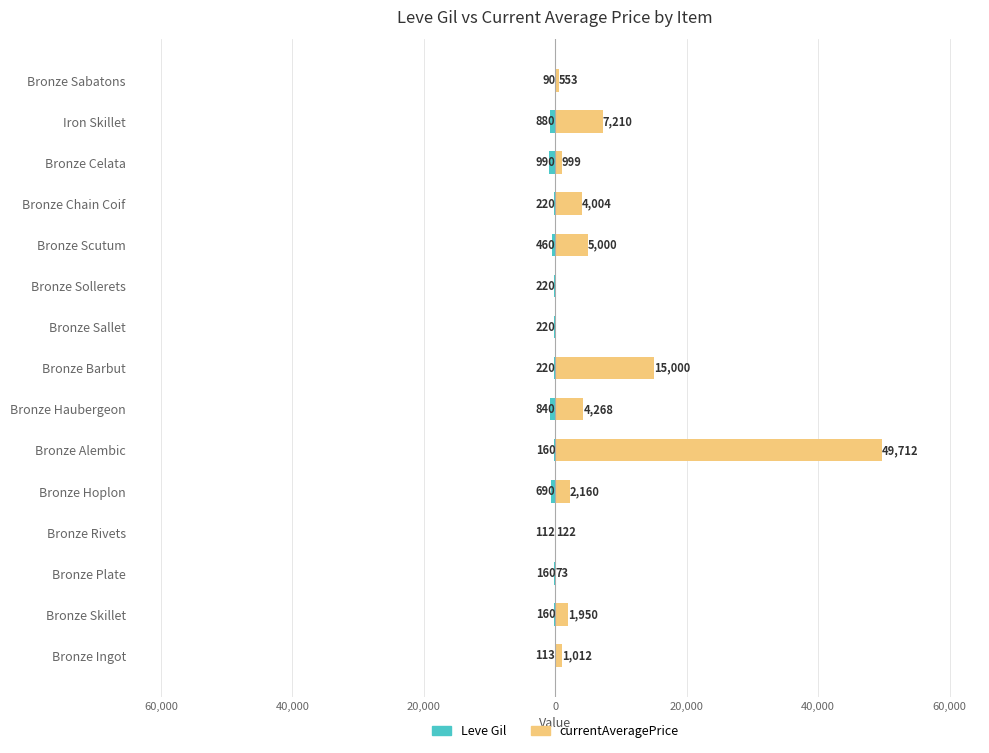

What is the highest value of the Leve Gil series?

-90.0